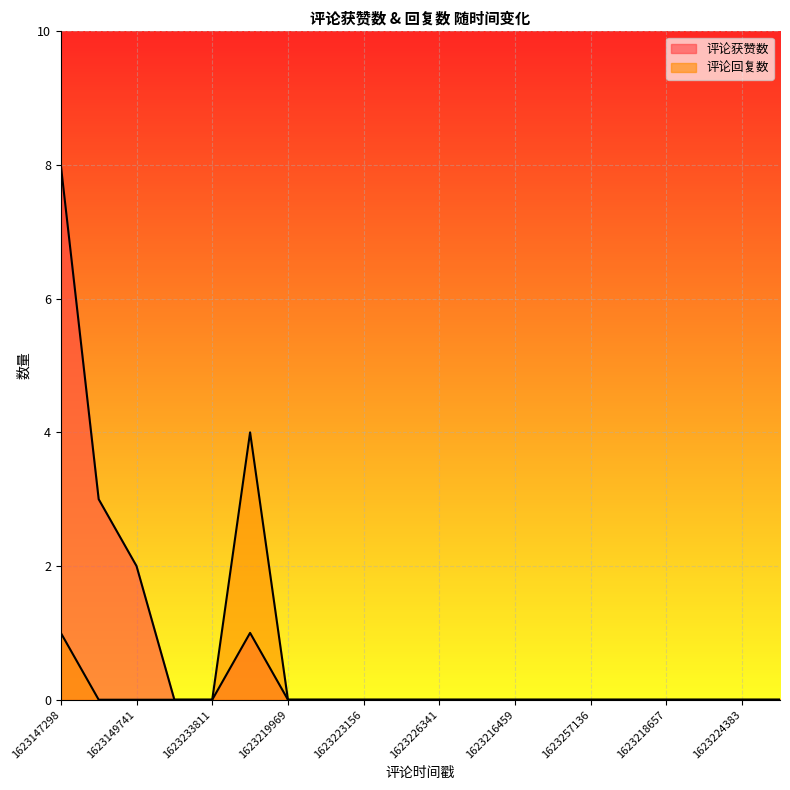

What are all the series names shown in the legend?

评论获赞数, 评论回复数